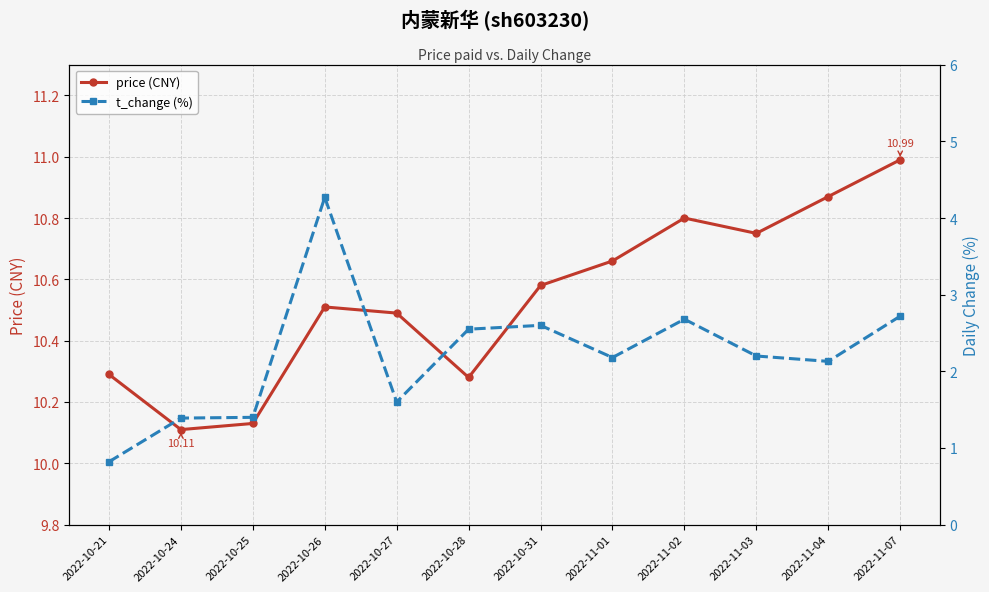

True or false: price (CNY) has a value of 2.5 at 2022-11-03.

False